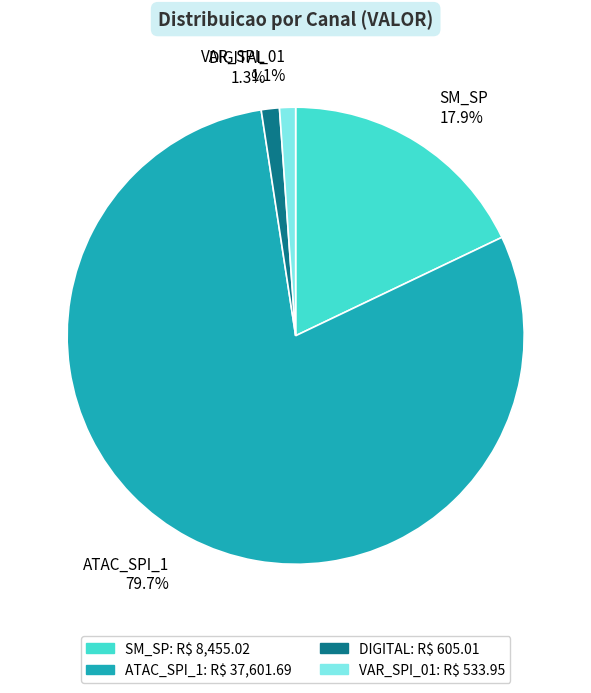

How many segments does this pie chart have?

4